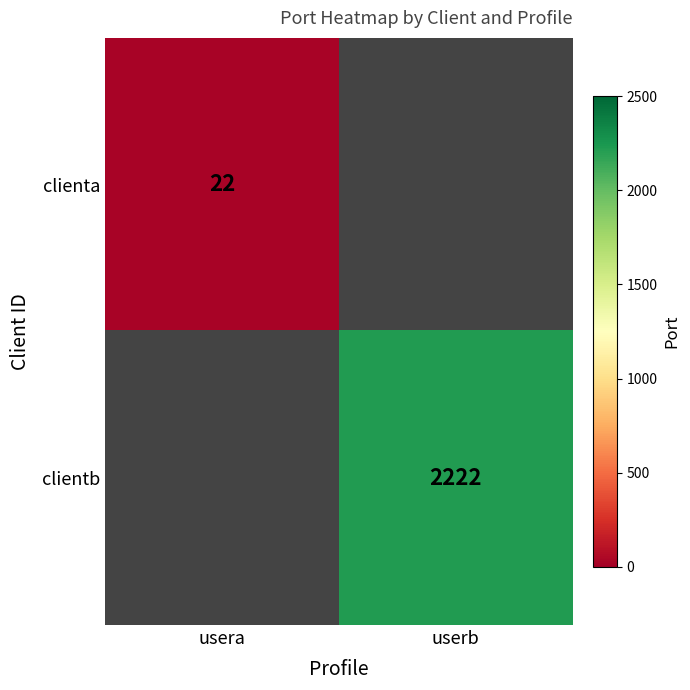

Is it true that clienta equals 5 at usera?

False